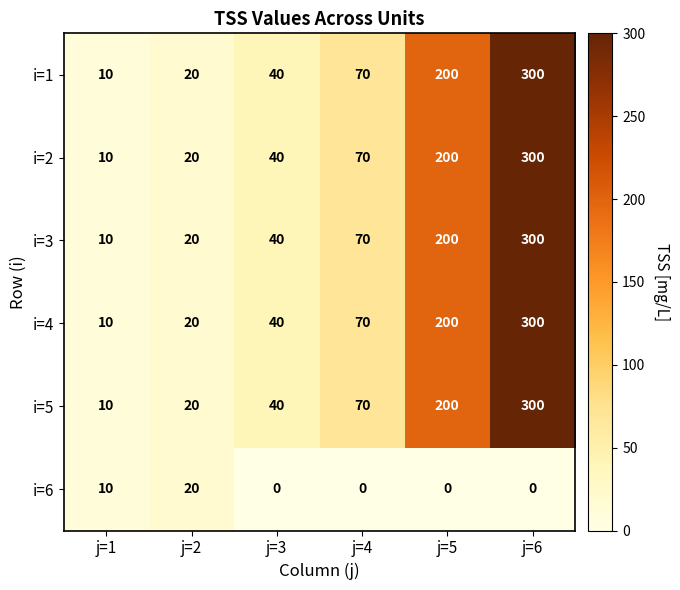

What is the sum of all i=5 values?

640